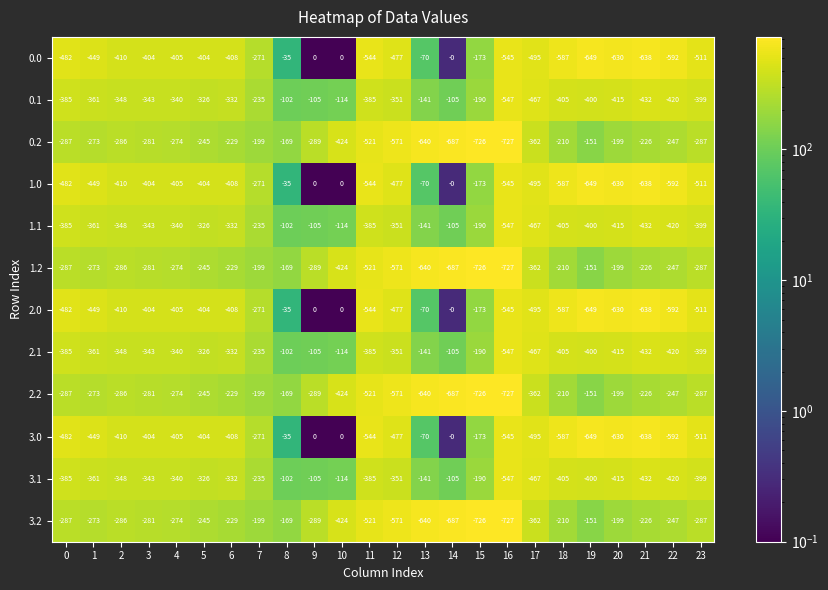

What is the difference between the second highest and minimum values in the 1.0 series?

649